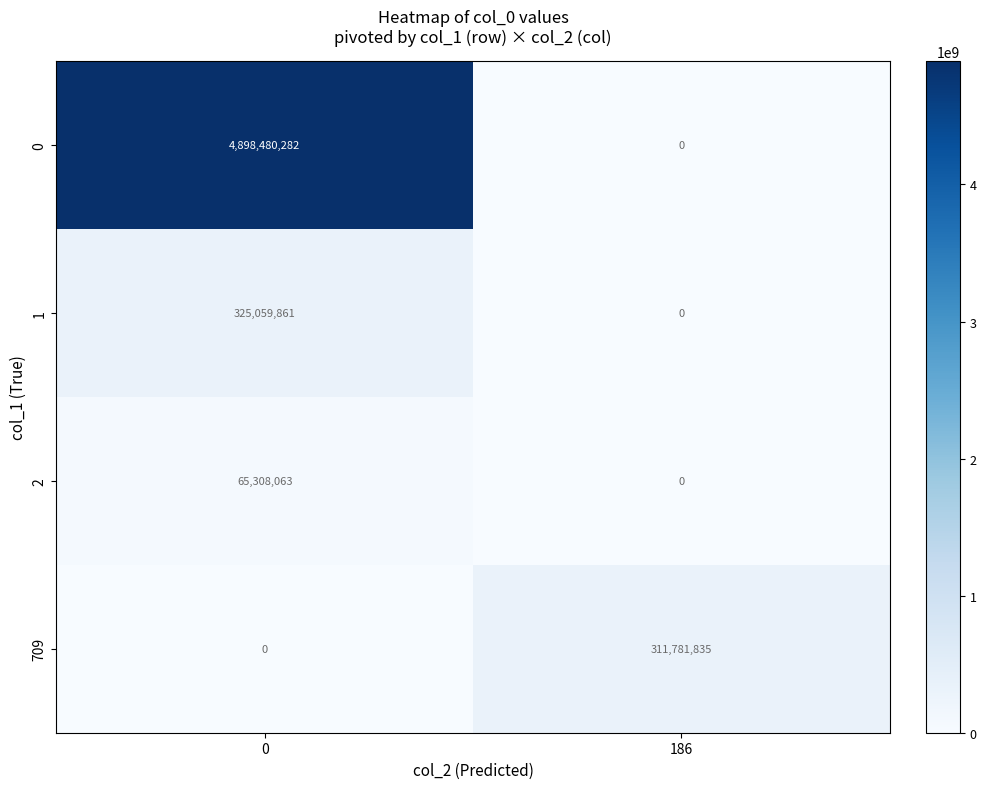

Rank the series by their maximum value, from highest to lowest.

row_0, row_1, row_3, row_2